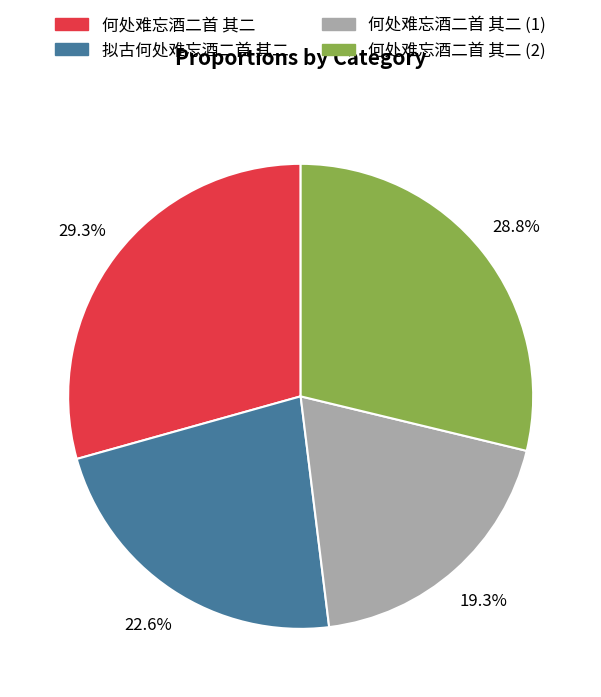

Does any single category account for the majority?

No